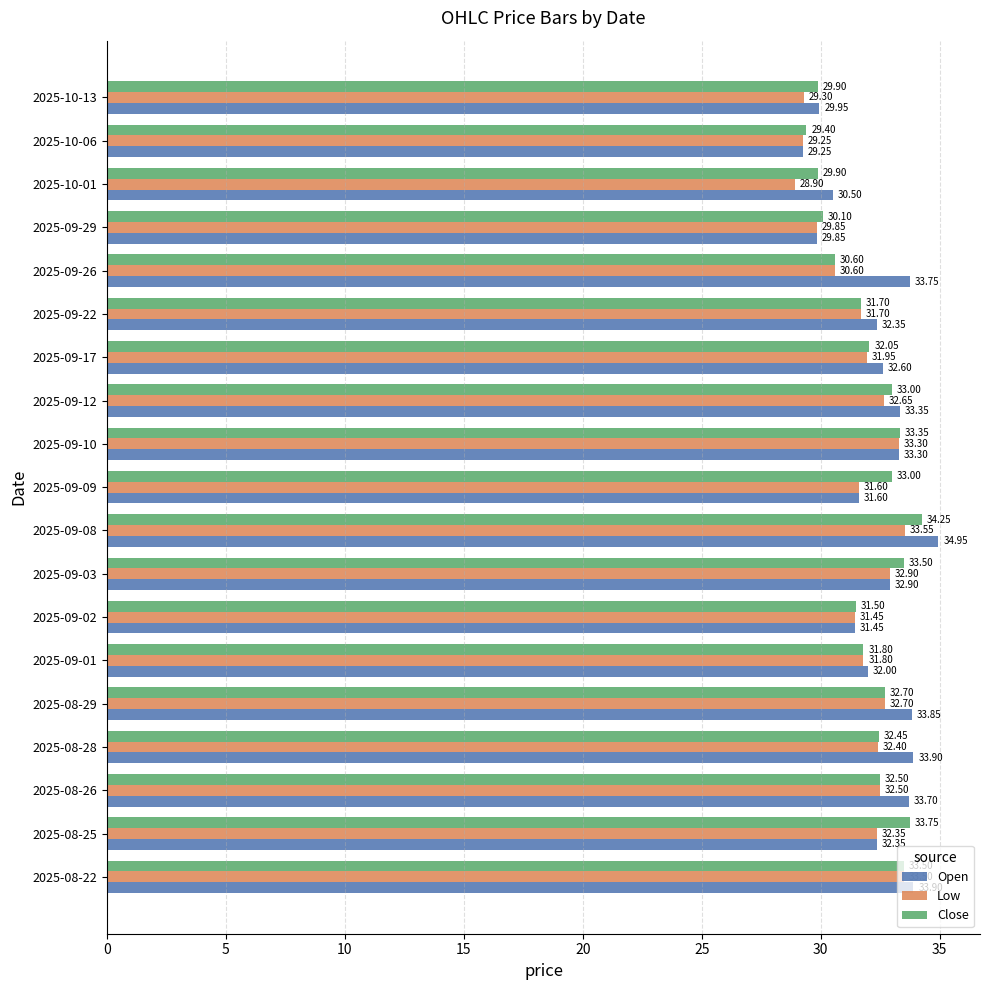

What is the difference between the Close values at 2025-10-13 and 2025-09-26?

0.7